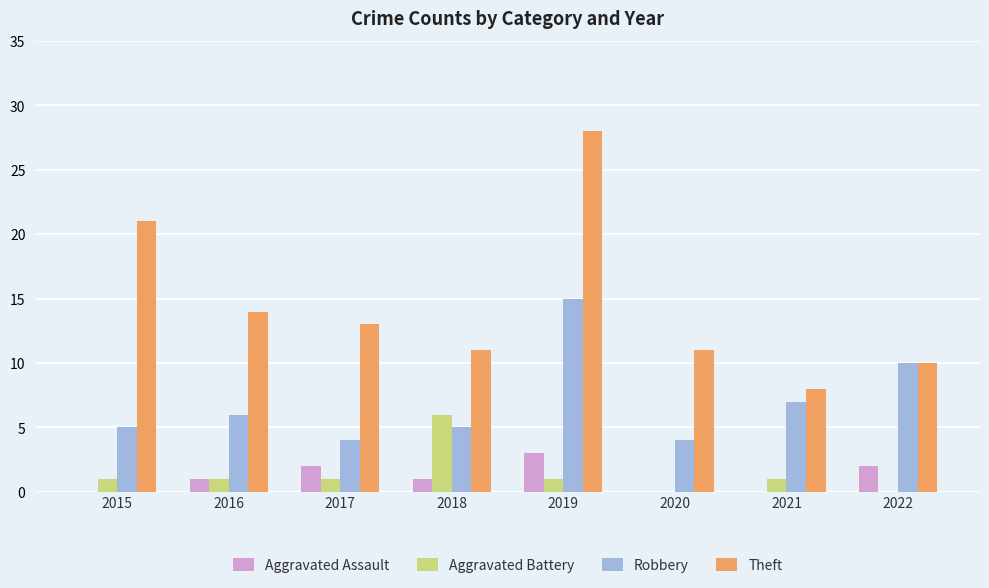

Between 2021 and 2022, which series saw the biggest shift?

Robbery